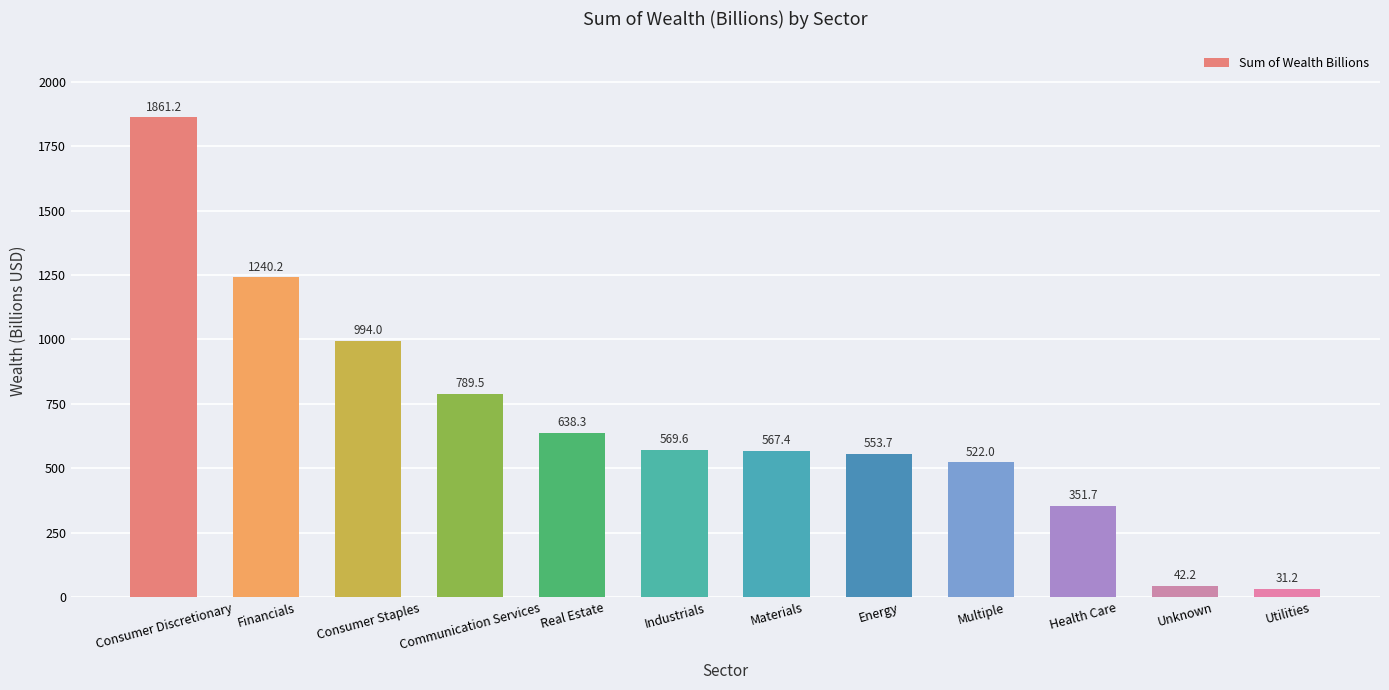

How many bars are there in total?

12